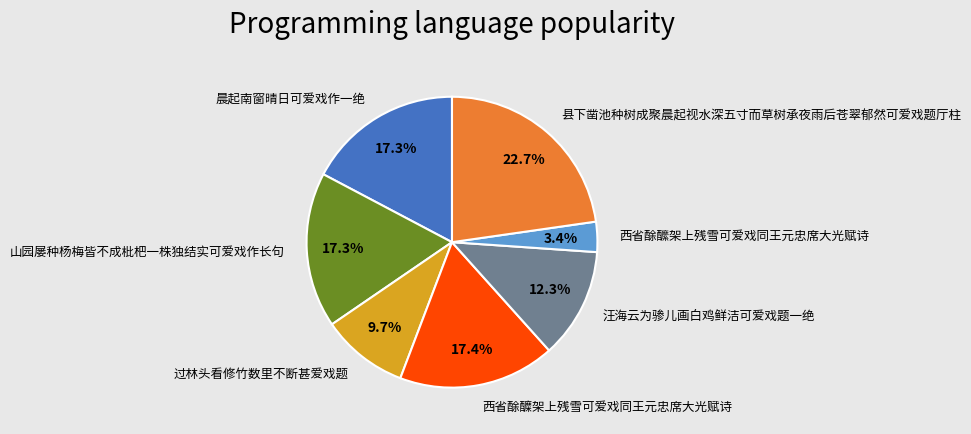

Does any single category account for the majority?

No